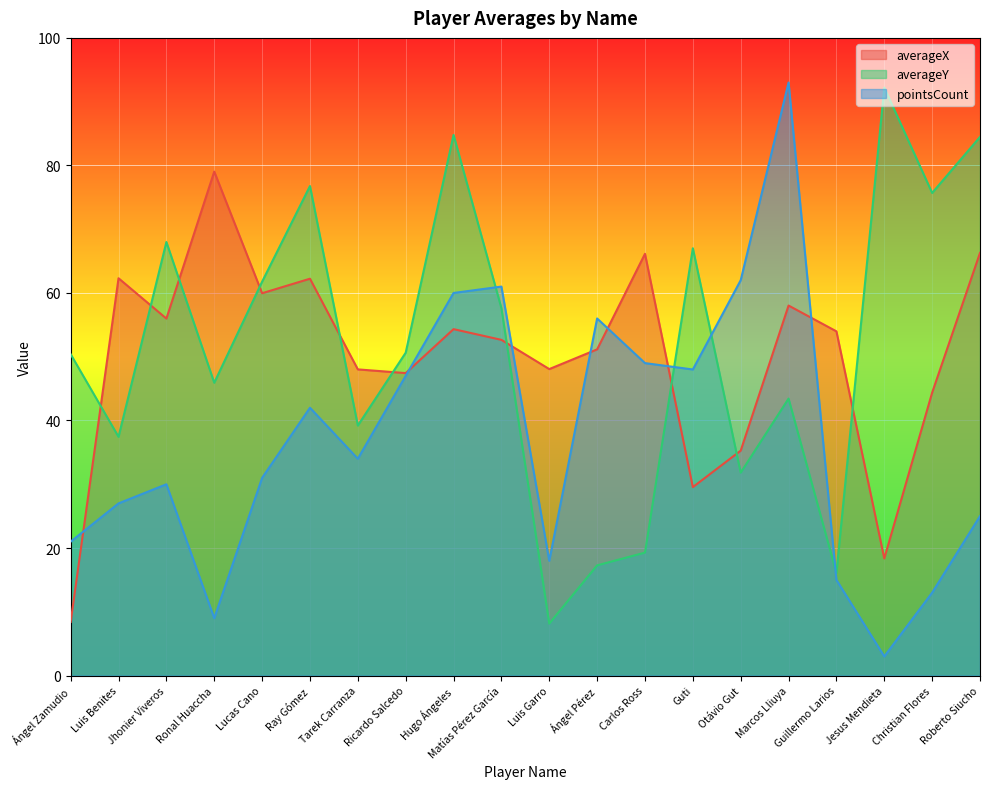

Which series has the largest total across all categories?

averageY